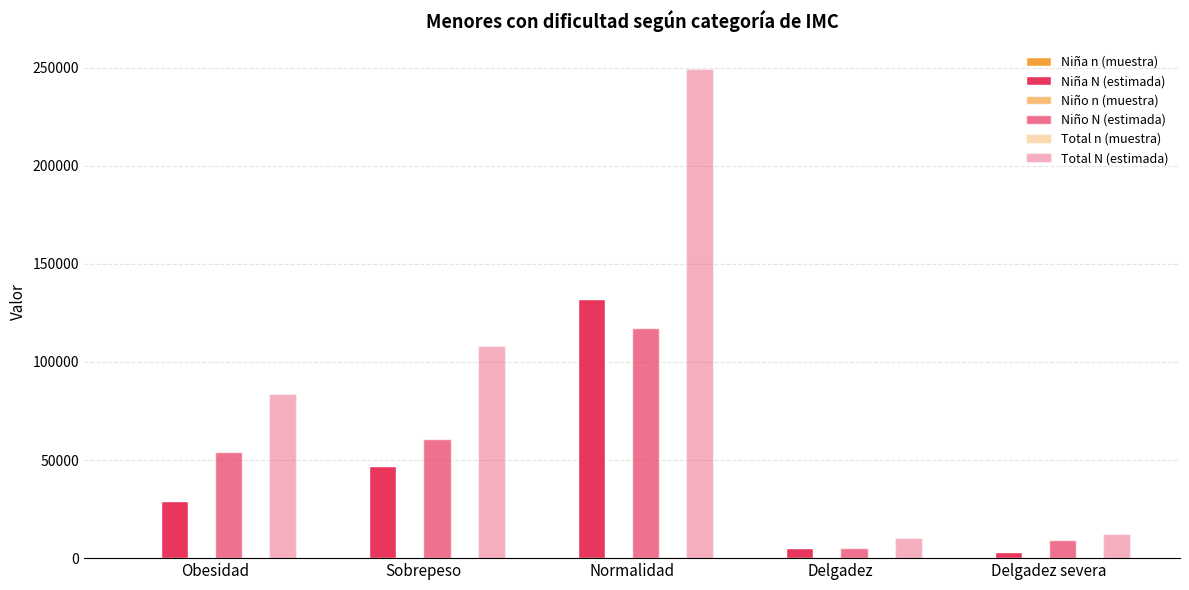

How many groups of bars are there?

5